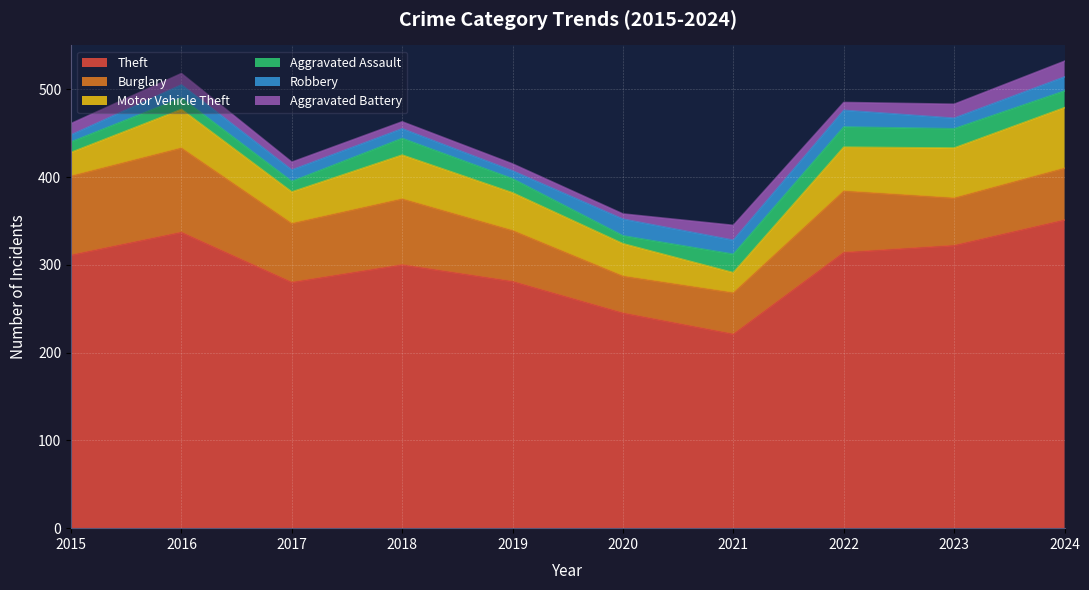

At how many categories does at least one series exceed 265?

8